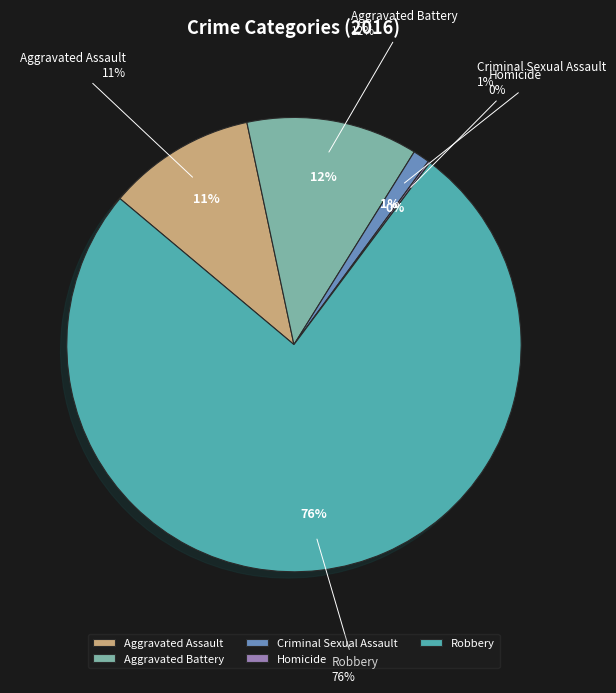

What is the change in value from Aggravated Assault to Criminal Sexual Assault?

-63